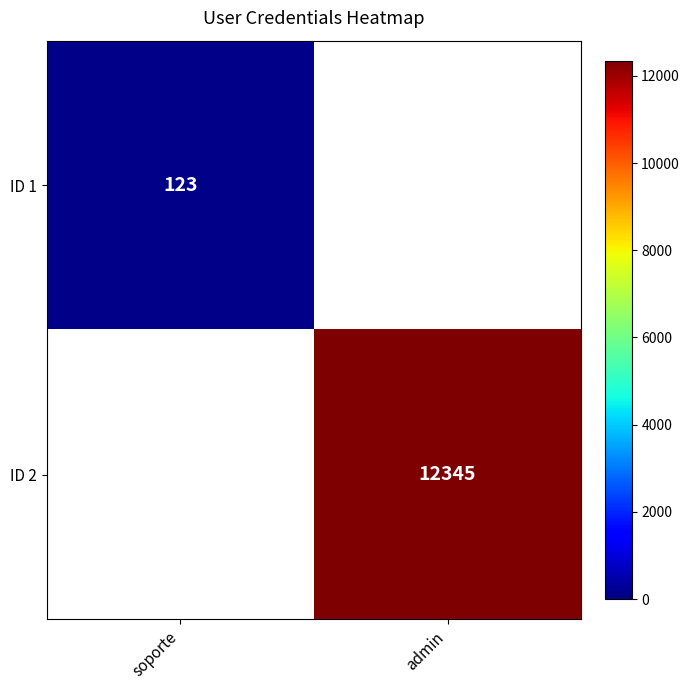

At which label is ID 1 closest to 123?

soporte